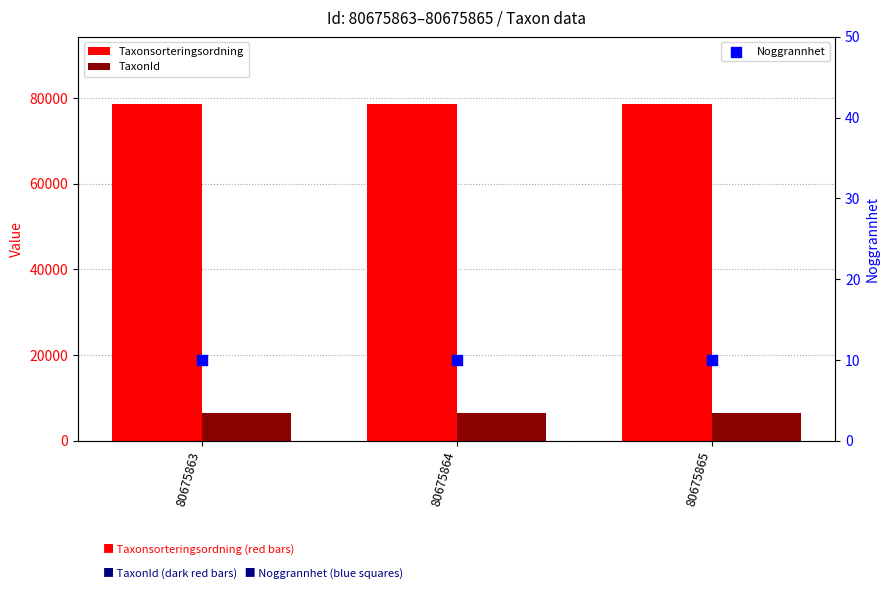

What is the total value across all series at 80675863?

85075